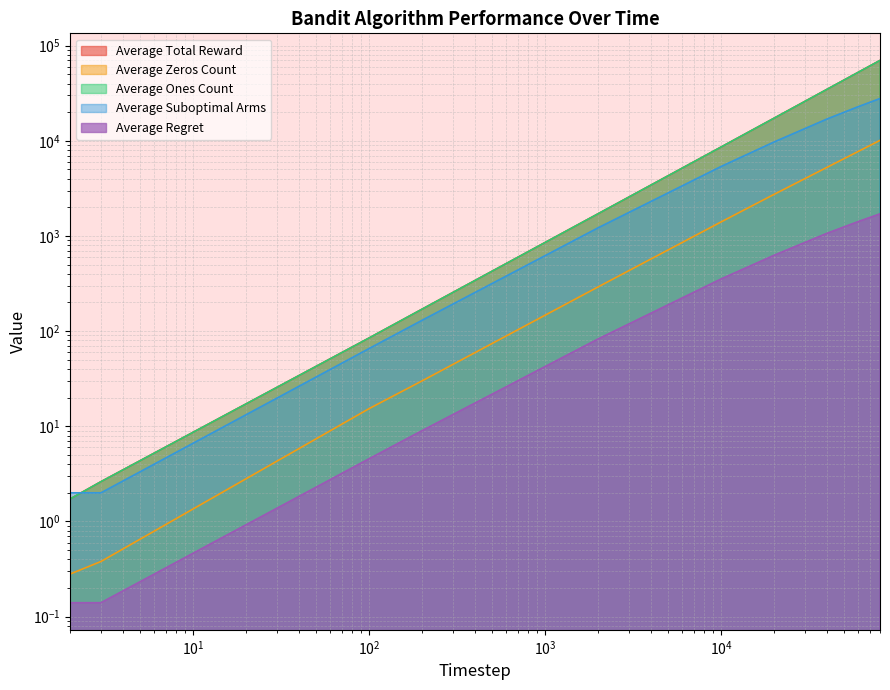

True or false: Average Zeros Count has a value of 2735.9 at 20000.

True